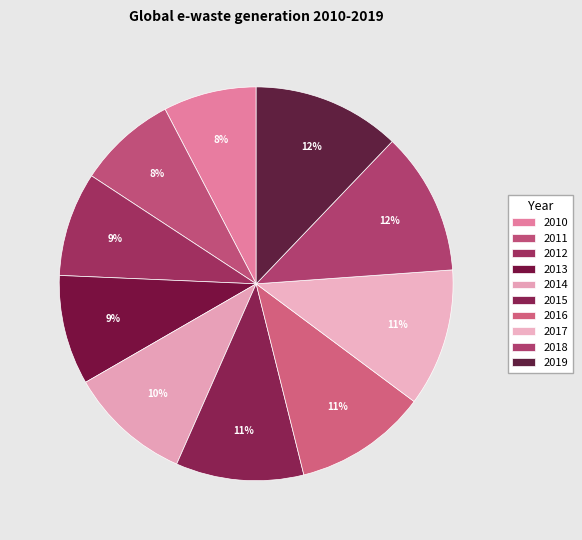

Which has a higher value, 2014 or 2015?

2015